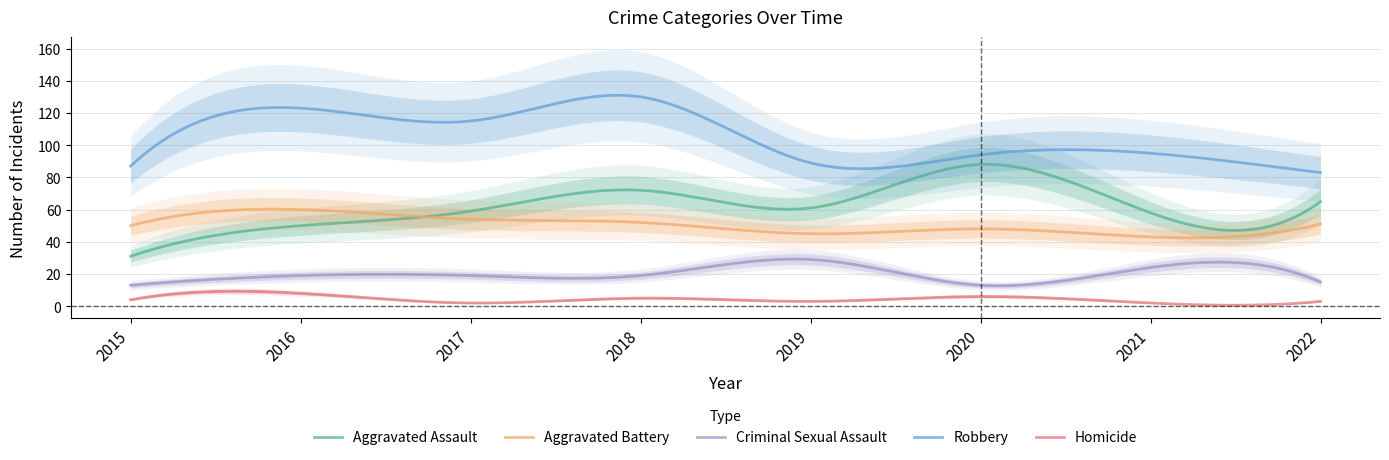

Rank the series at 2020 from highest to lowest value.

Robbery, Aggravated Assault, Aggravated Battery, Criminal Sexual Assault, Homicide